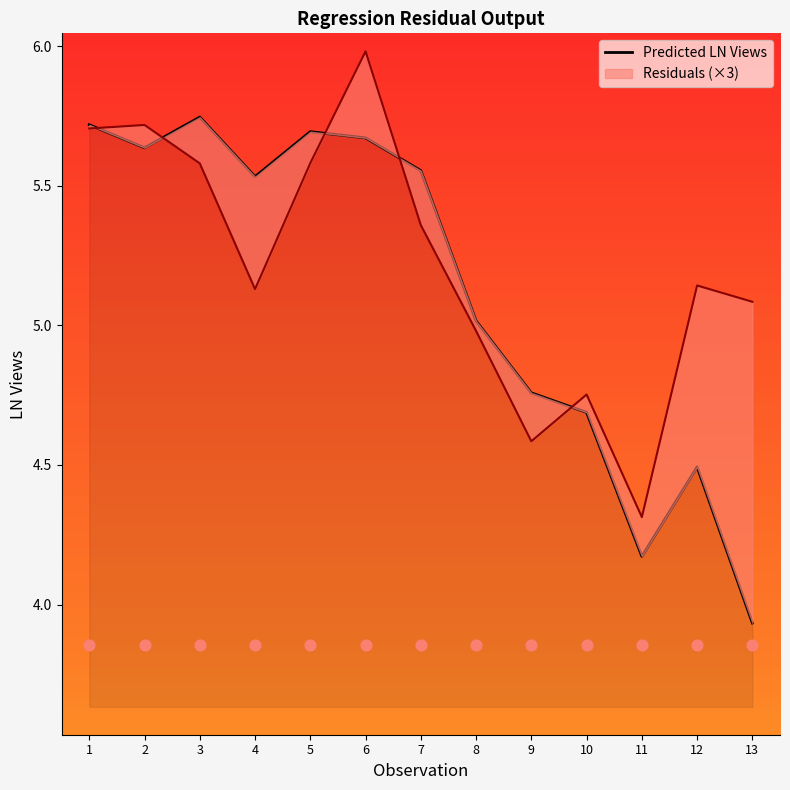

What is the ratio of the value at 9 to the value at 2?

0.8